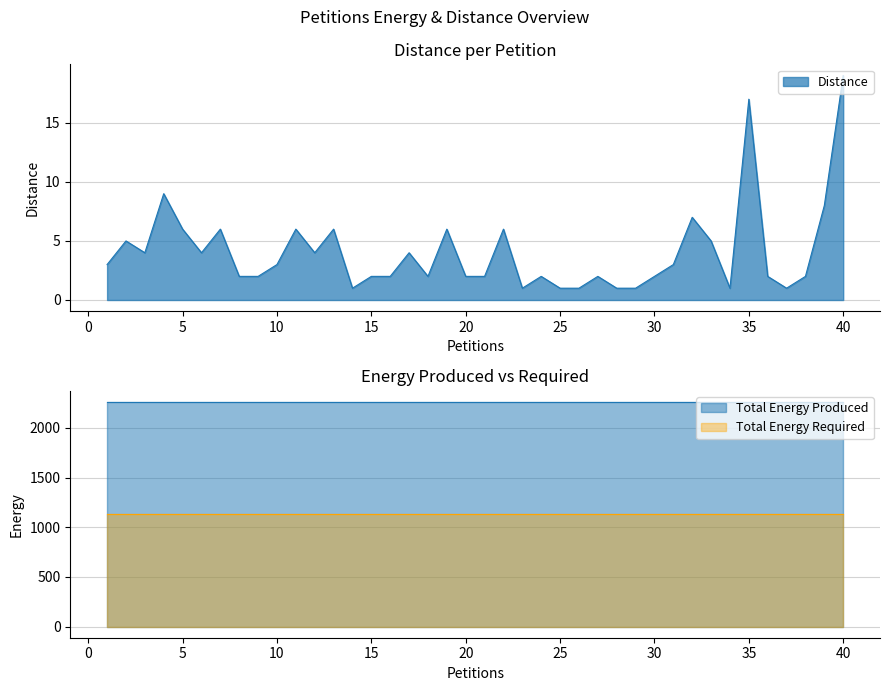

Rank the series at 11 from lowest to highest value.

Distance, Total Energy Required, Total Energy Produced